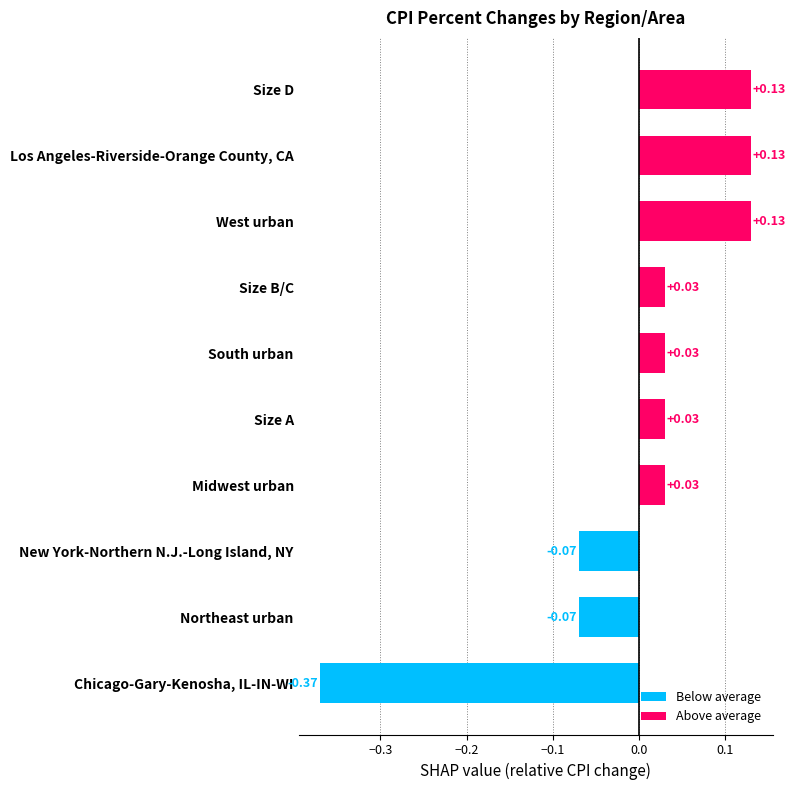

Which label corresponds to the smallest value in the chart?

Chicago-Gary-Kenosha, IL-IN-WI